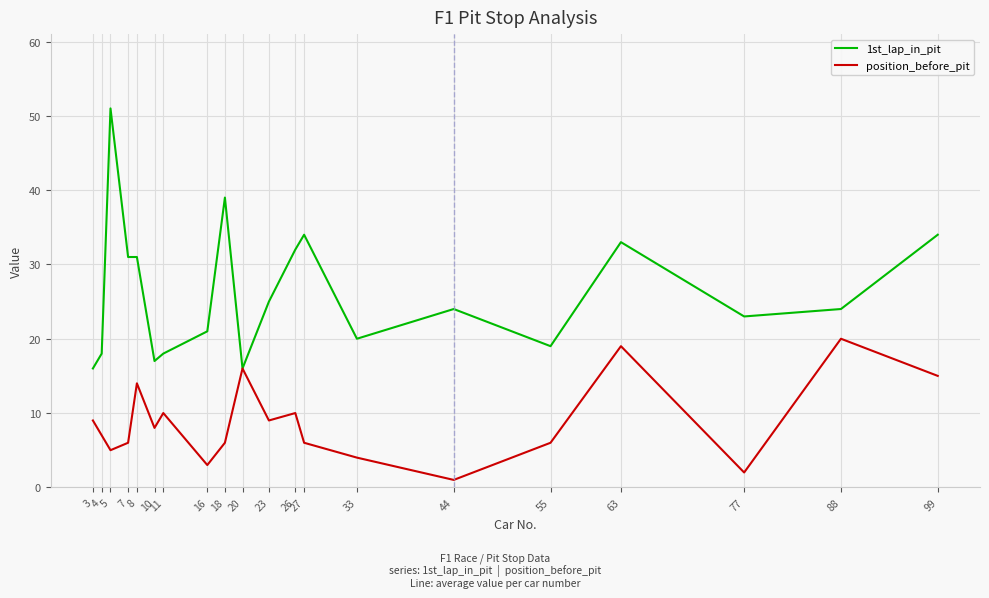

Reading right to left, transcribe all the data shown in this chart.

1st_lap_in_pit: 99=34	88=24	77=23	63=33	55=19	44=24	33=20	27=34	26=32	23=25	20=16	18=39	16=21	11=18	10=17	8=31	7=31	5=51	4=18	3=16
position_before_pit: 99=15	88=20	77=2	63=19	55=6	44=1	33=4	27=6	26=10	23=9	20=16	18=6	16=3	11=10	10=8	8=14	7=6	5=5	4=7	3=9